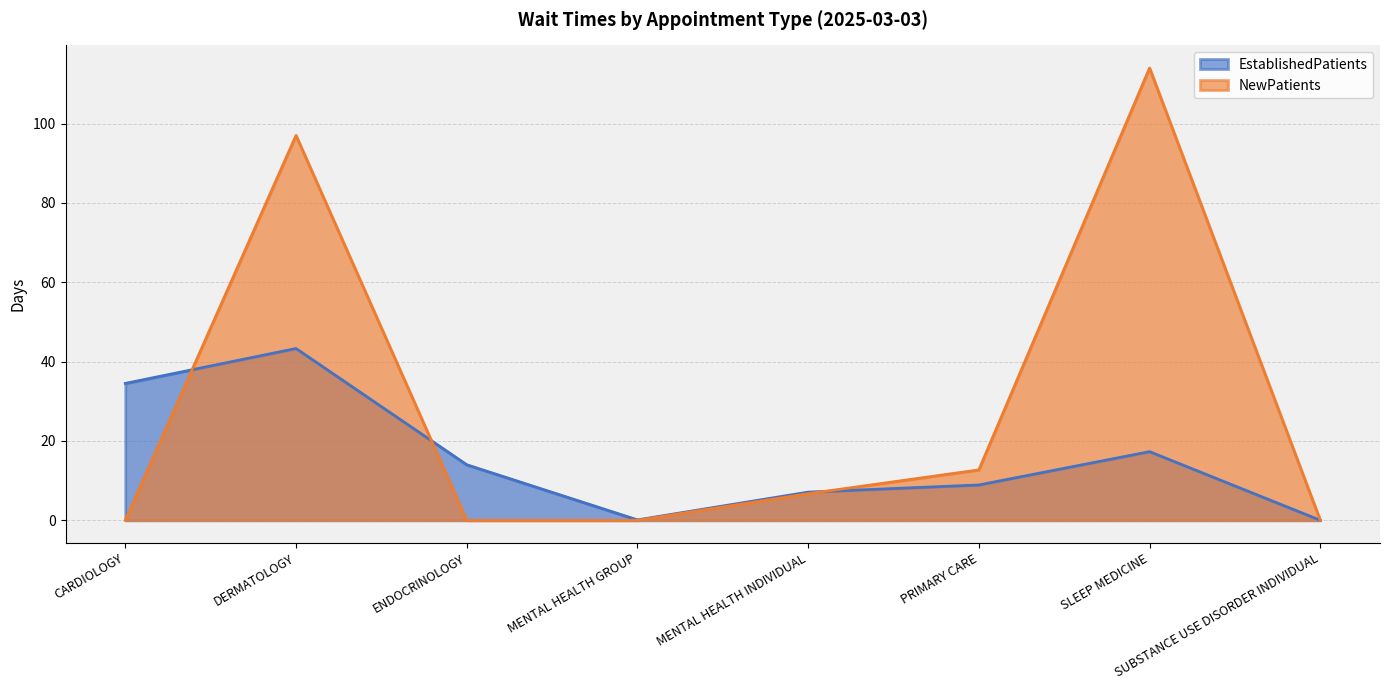

List the series in order of their peak value, lowest first.

EstablishedPatients, NewPatients